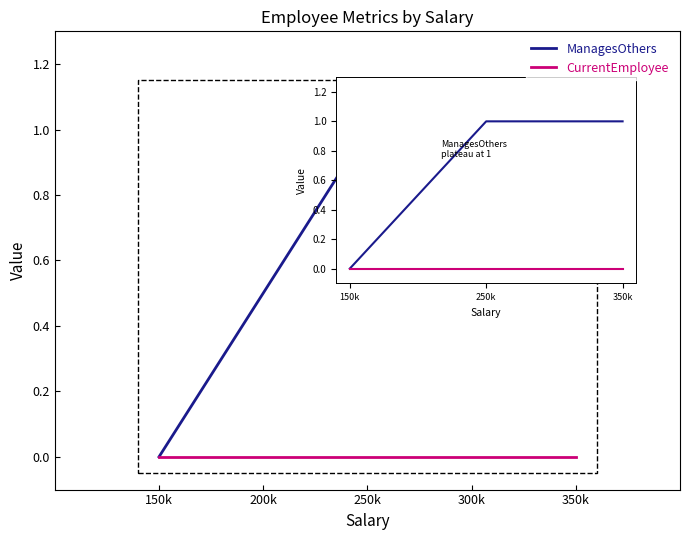

How many positive values does the ManagesOthers series have?

2